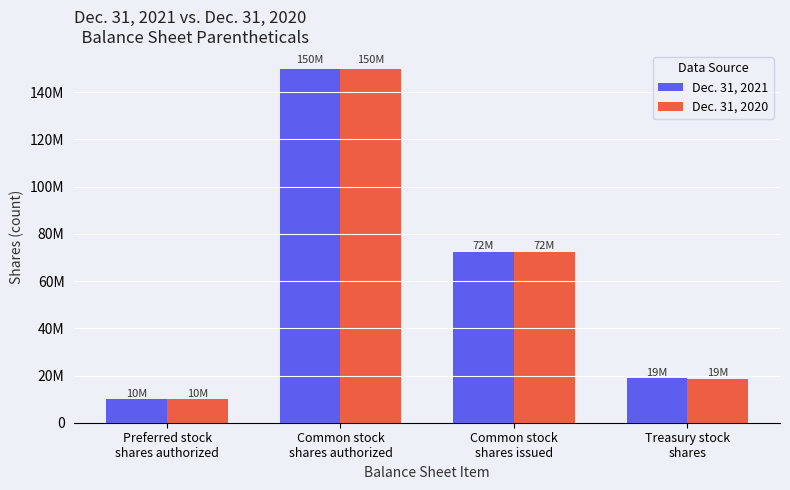

What are all the series names shown in the legend?

Dec. 31, 2021, Dec. 31, 2020